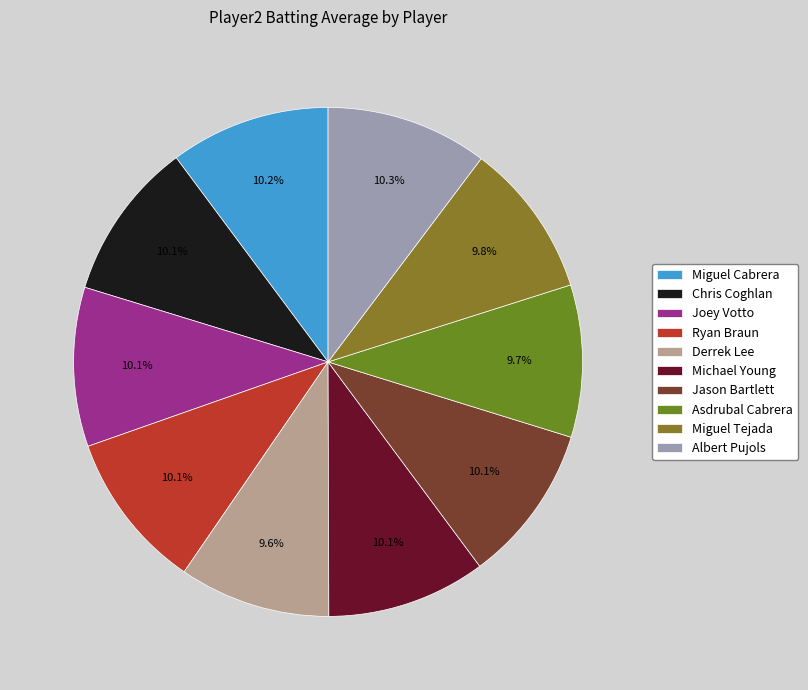

To the nearest percent, what percentage of the pie is Michael Young?

10%